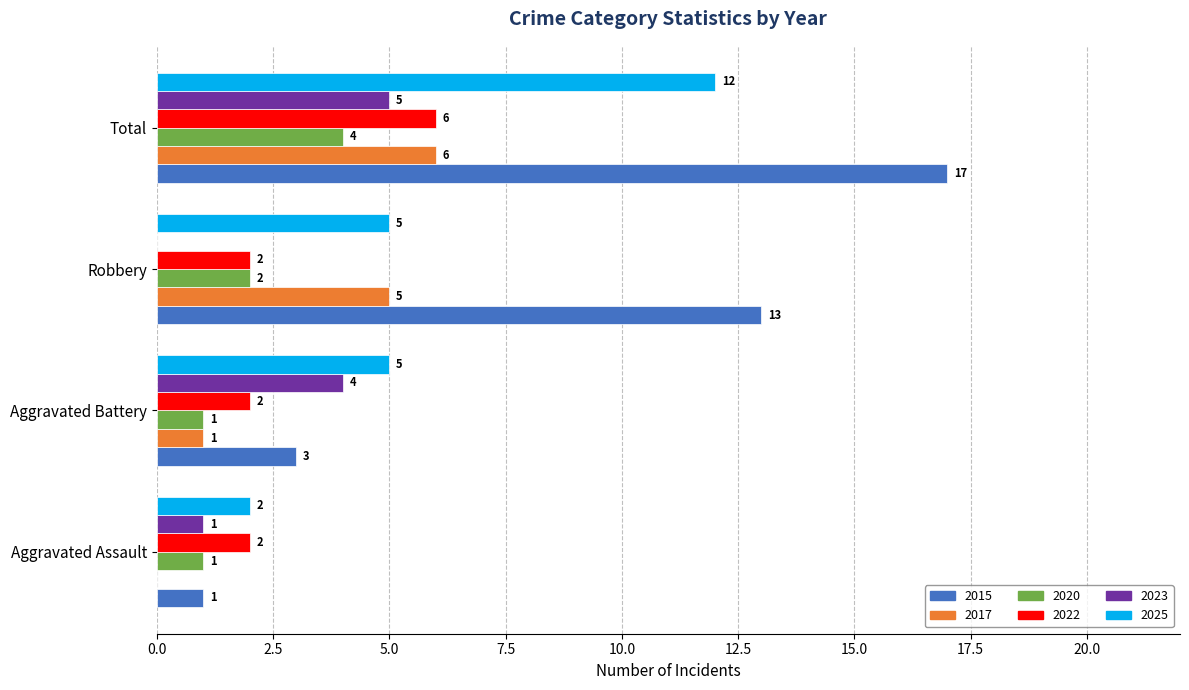

What is the approximate value of 2020 at Total?

4